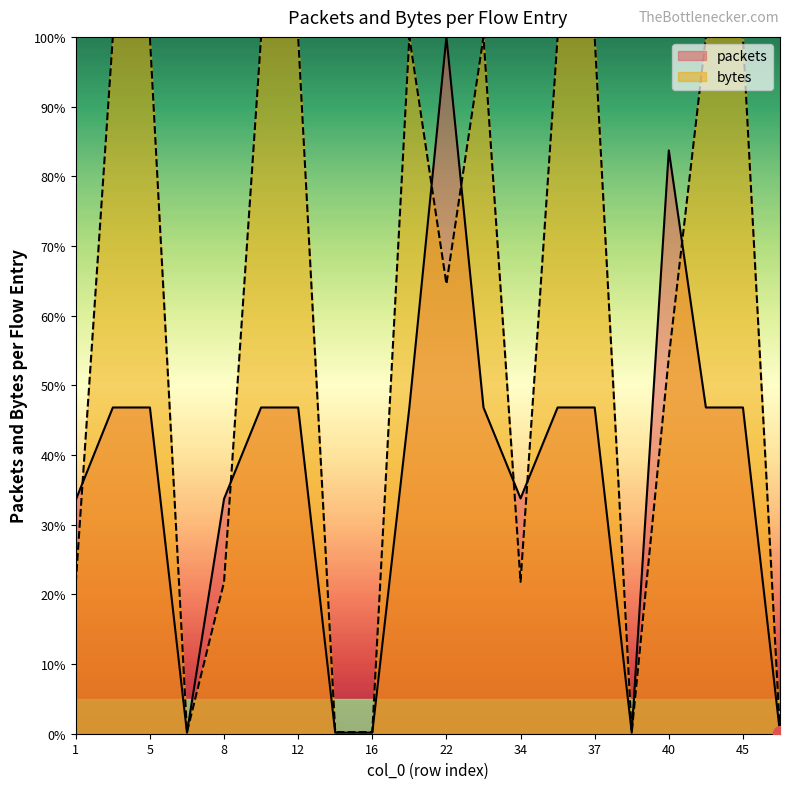

What value does the bytes series have at 37?

100.0